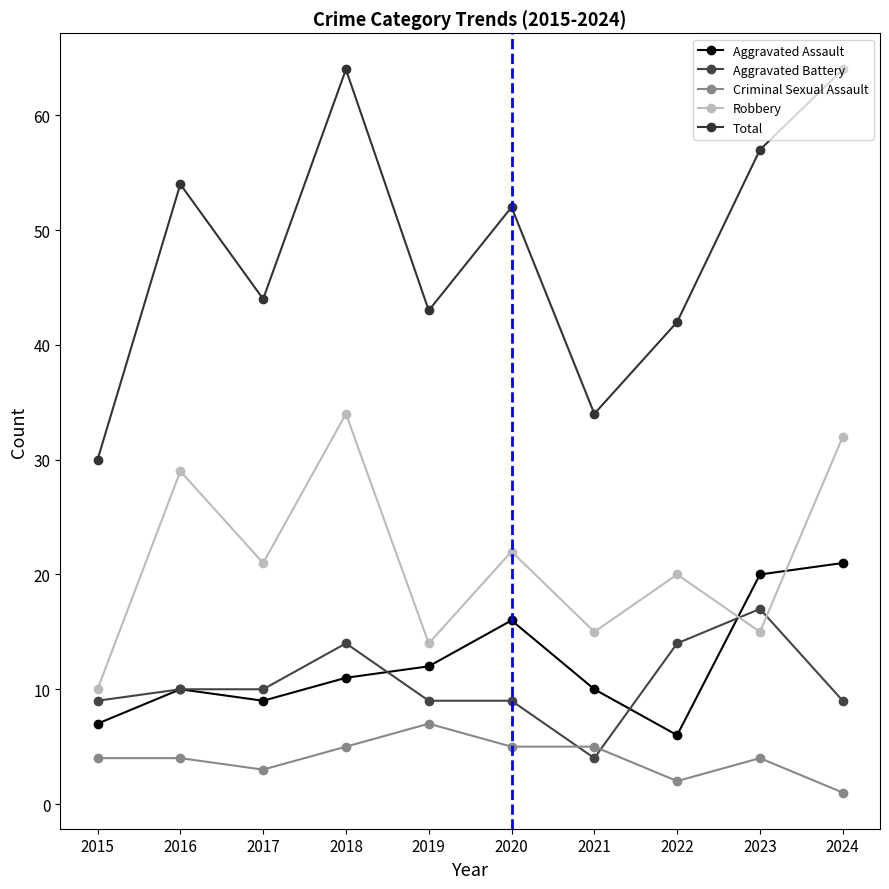

The value of Total at 2024 is 64. True or false?

True